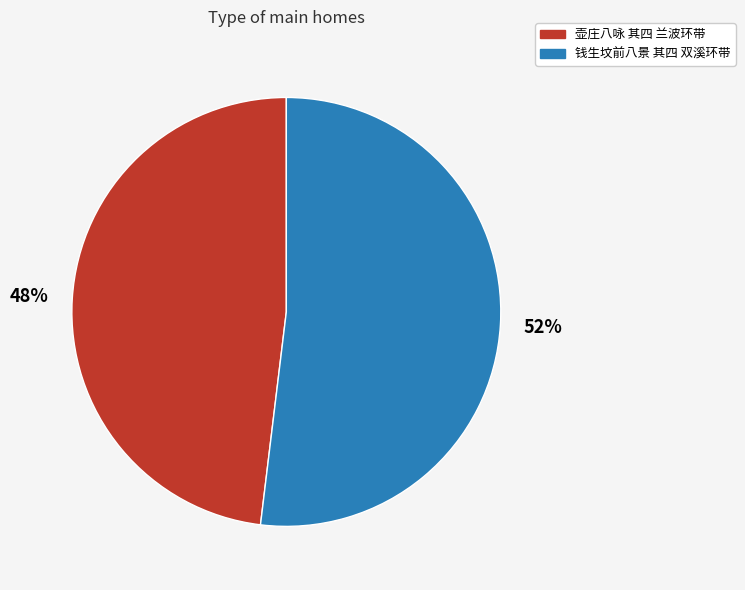

Between 壶庄八咏 其四 兰波环带 and 钱生坟前八景 其四 双溪环带, which is larger?

钱生坟前八景 其四 双溪环带